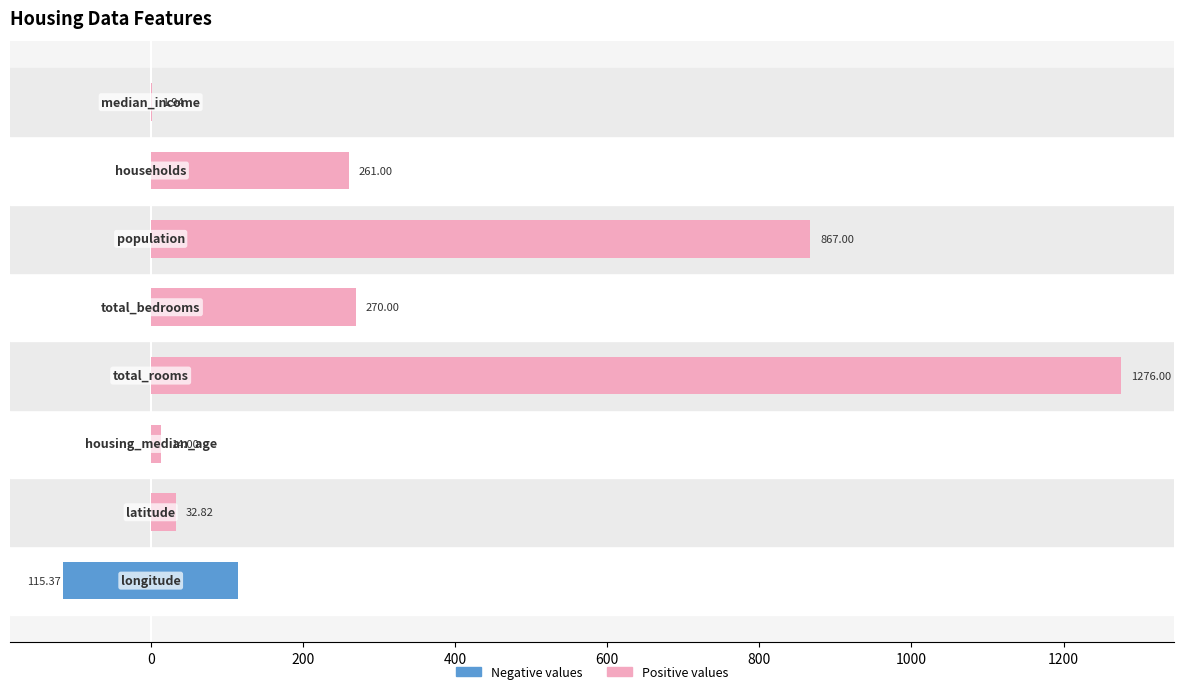

List the series in order of their peak value, highest first.

right values, left values